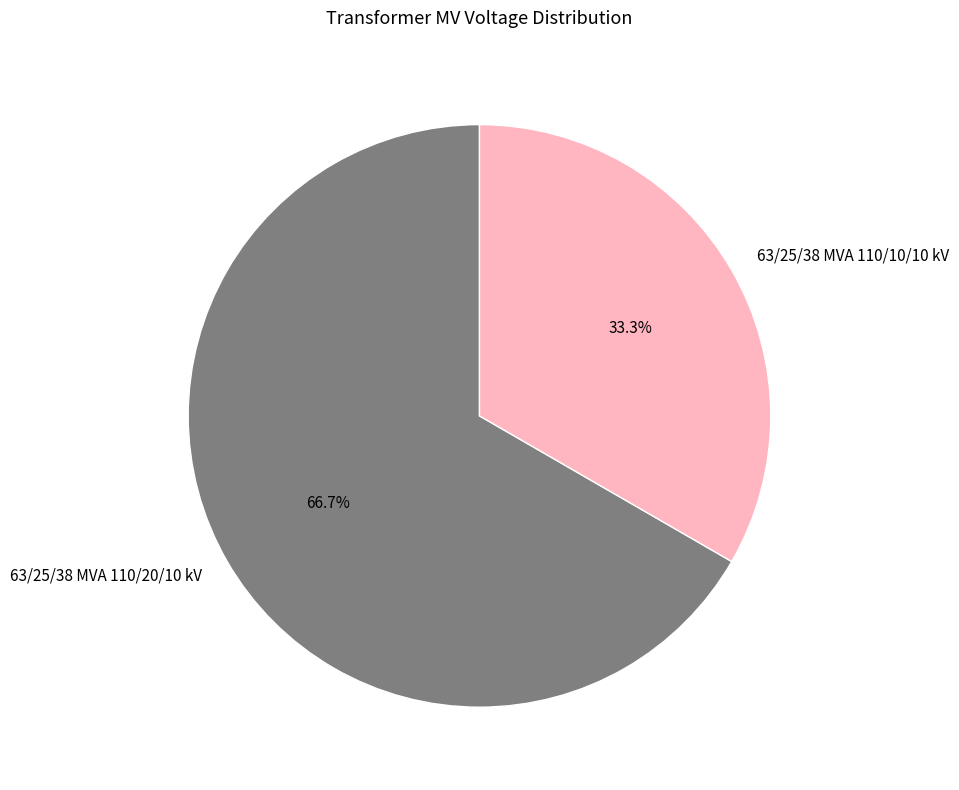

Which category has the smallest portion of the pie?

63/25/38 MVA 110/10/10 kV